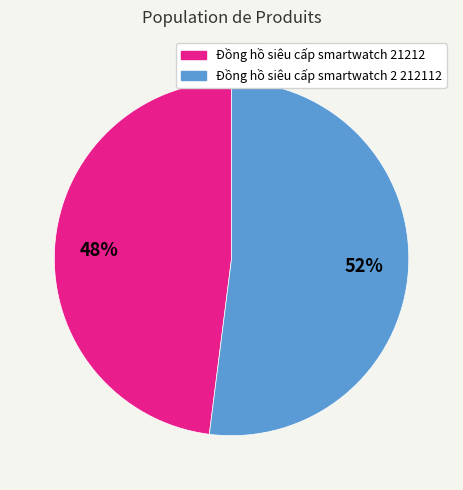

What is the ratio of the value at Đồng hồ siêu cấp smartwatch 2 212112 to the value at Đồng hồ siêu cấp smartwatch 21212?

1.1